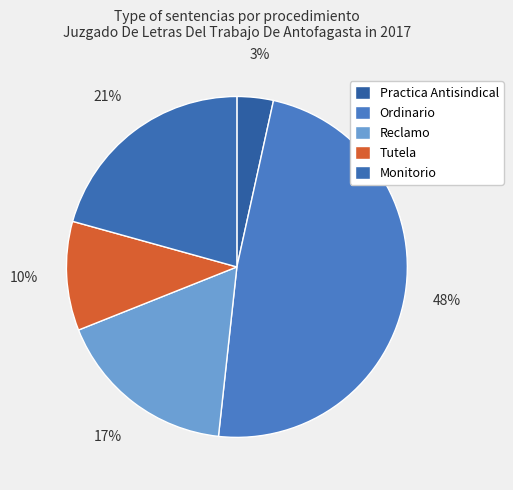

True or false: Practica Antisindical accounts for 1% of the total.

False